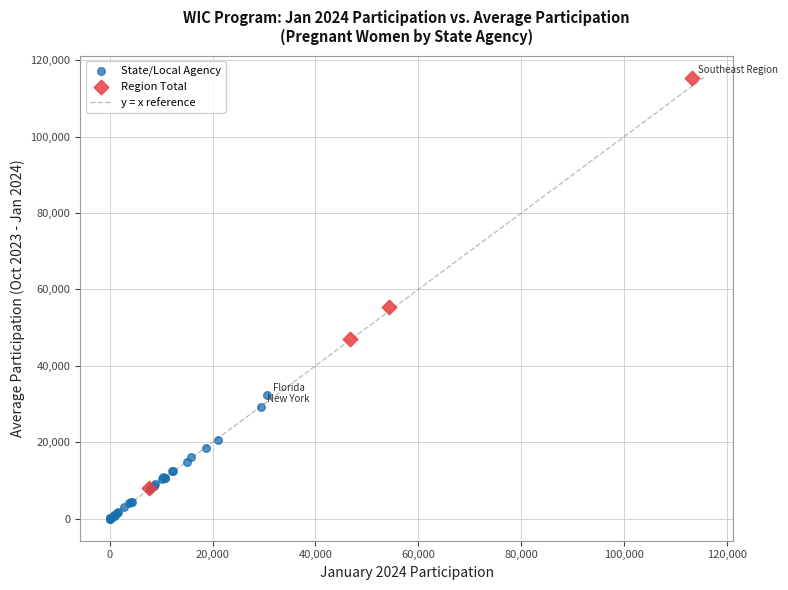

Which series contains the highest Y value?

Region Total